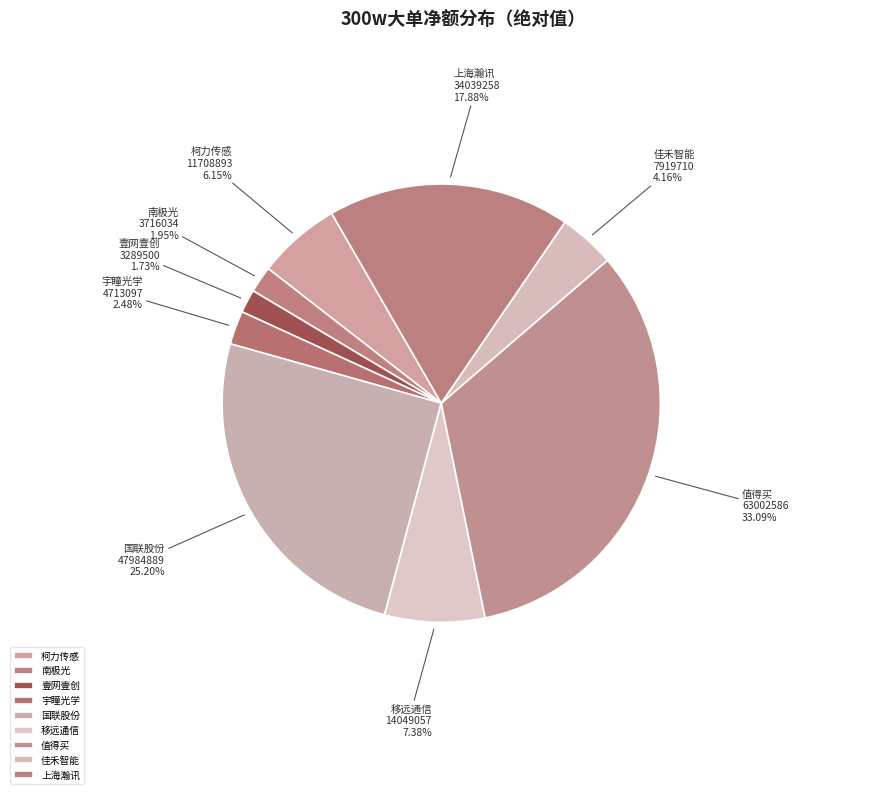

How many slices are in this pie chart?

9